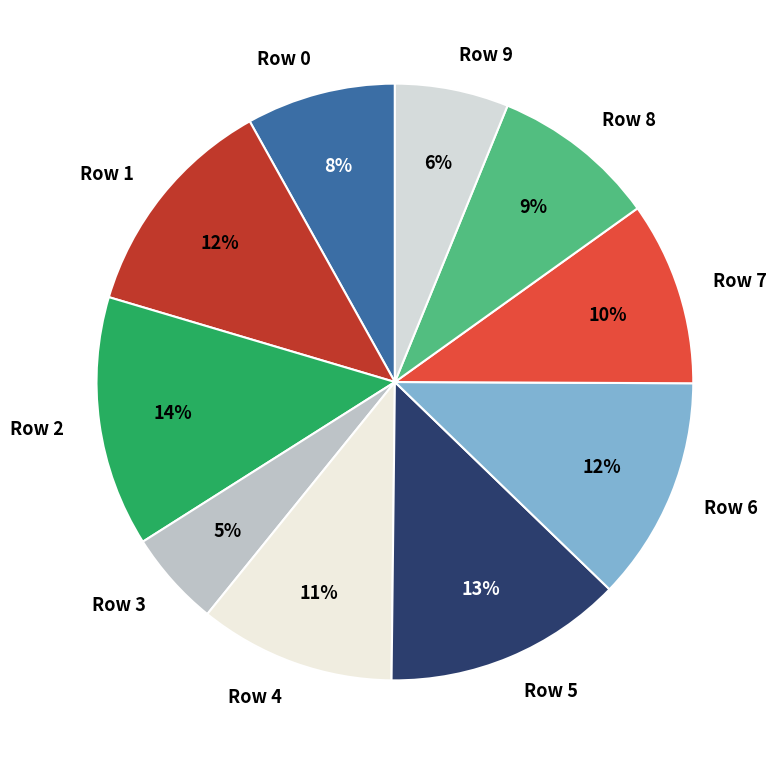

Is there any slice that represents more than half of the pie?

No